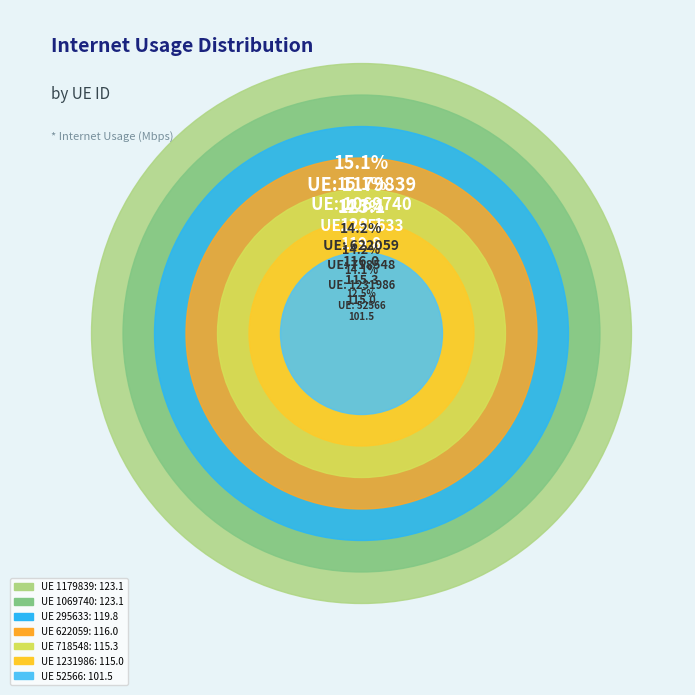

To the nearest percent, what is the average slice percentage?

14%